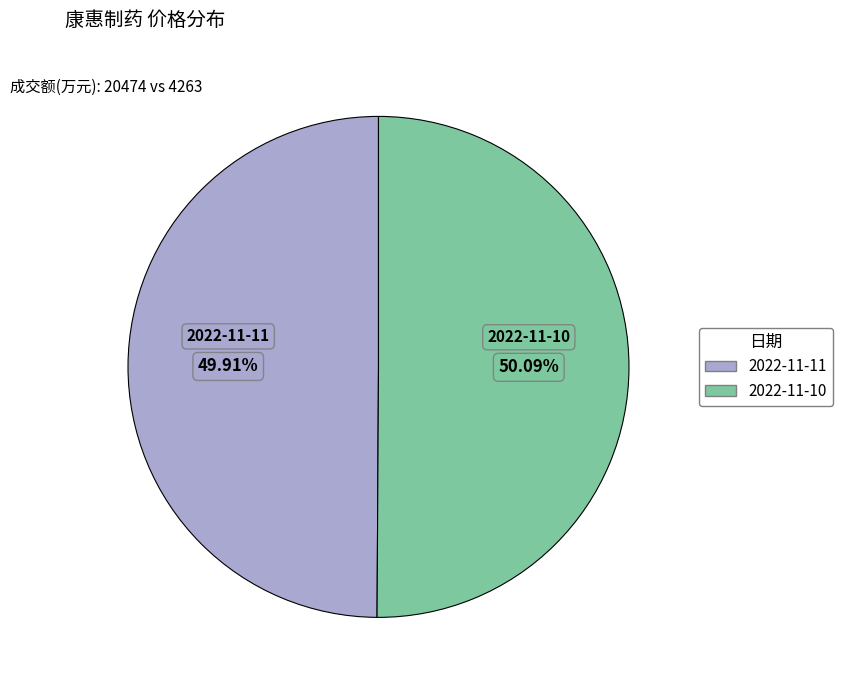

How many slices are in this pie chart?

2